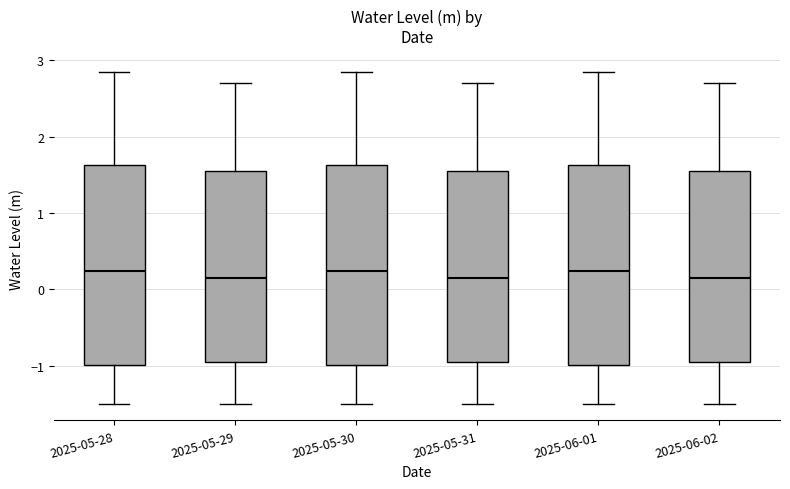

Reading left to right, transcribe this box plot: for each box, give where its median line is, the range the box spans, and where its two whiskers end, as read against the y-axis. The values are not printed on the chart, so give them approximately, as read against the axis.

2025-05-28: median 0.2, box -1.0 to 1.6, whiskers -1.5 to 2.8
2025-05-29: median 0.1, box -0.9 to 1.6, whiskers -1.5 to 2.7
2025-05-30: median 0.2, box -1.0 to 1.6, whiskers -1.5 to 2.8
2025-05-31: median 0.1, box -0.9 to 1.6, whiskers -1.5 to 2.7
2025-06-01: median 0.2, box -1.0 to 1.6, whiskers -1.5 to 2.8
2025-06-02: median 0.1, box -0.9 to 1.6, whiskers -1.5 to 2.7